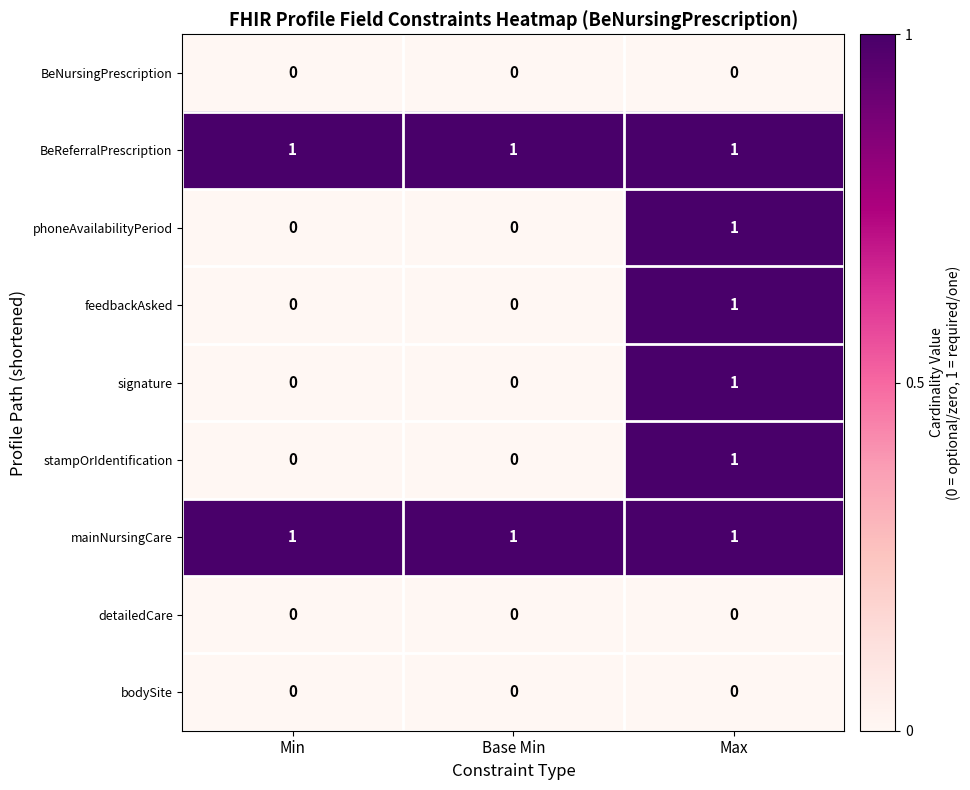

At how many categories does at least one series exceed 0?

3